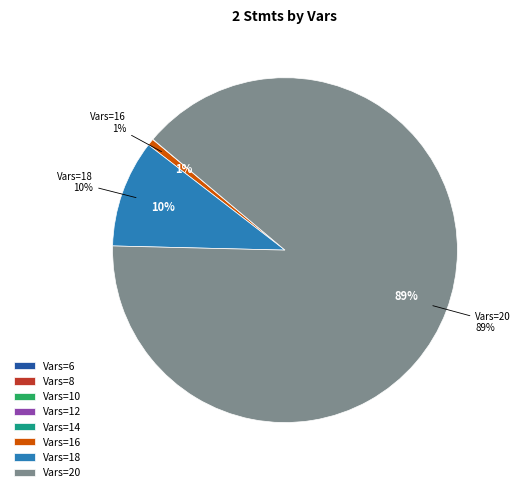

To the nearest percent, what is the average slice percentage?

12%